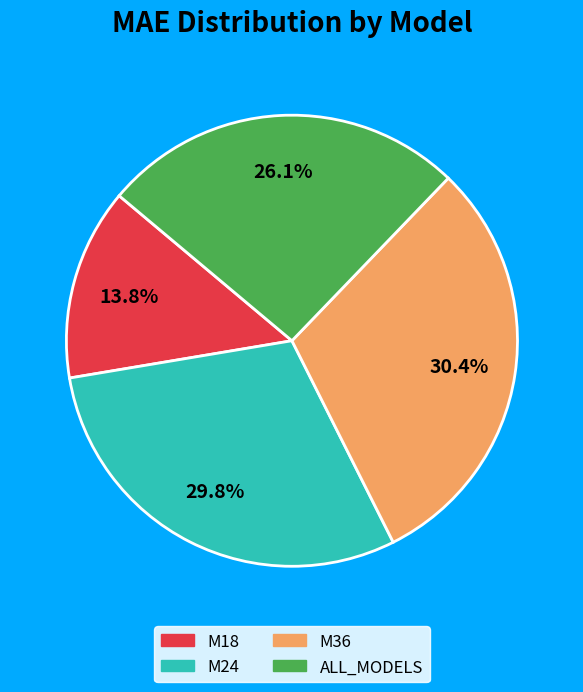

Count the number of slices in the pie.

4